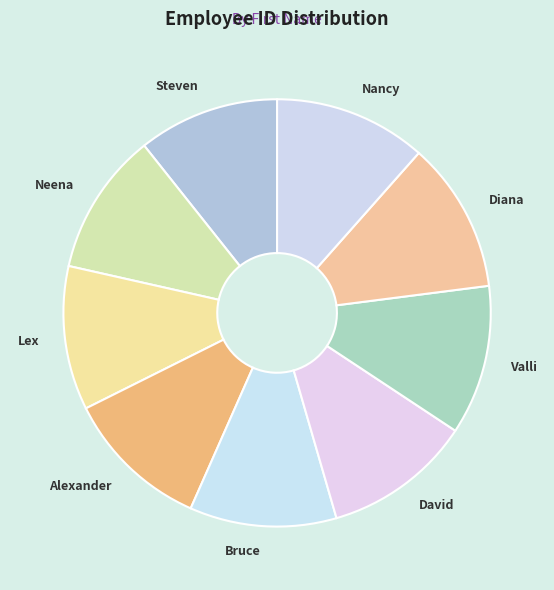

How many slices are in this pie chart?

9